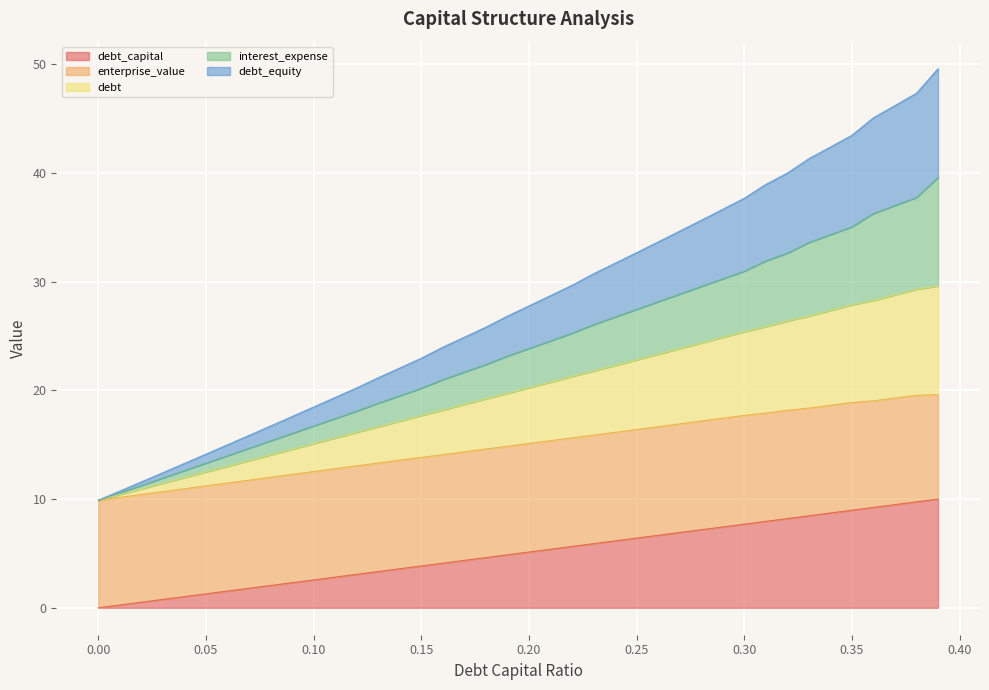

Which series has the largest range (max minus min)?

interest_expense